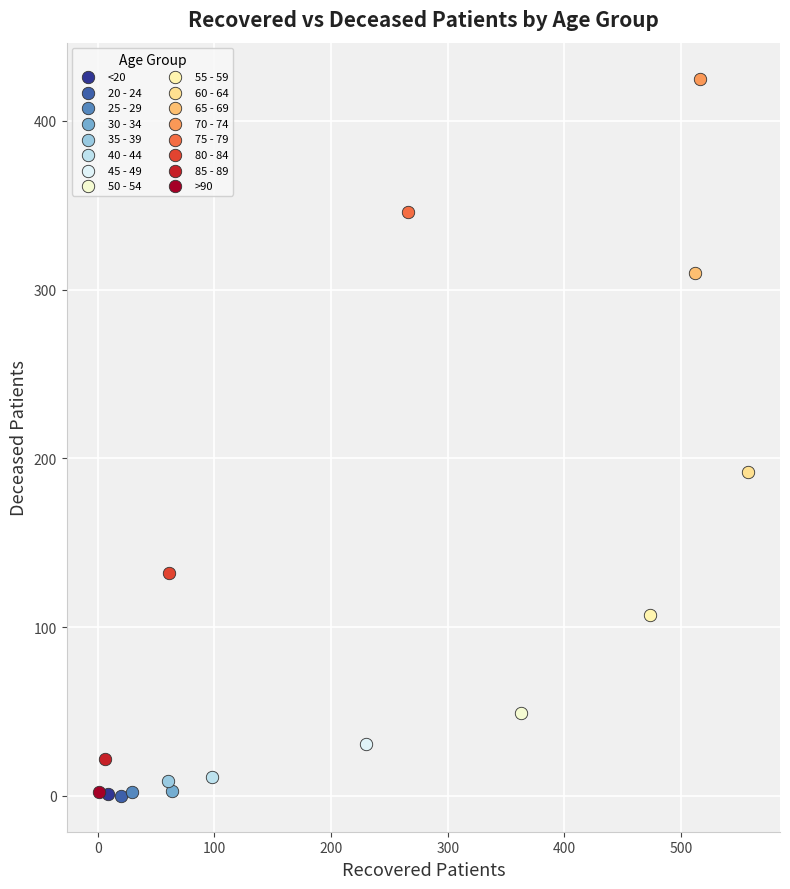

Which series reaches the maximum Y coordinate?

70 - 74